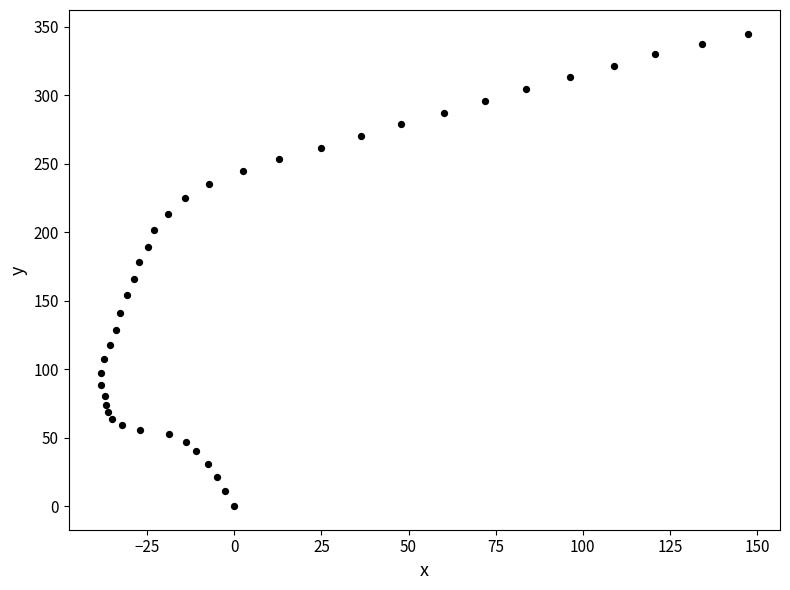

What is the range of Y values (max minus min)?

345.1